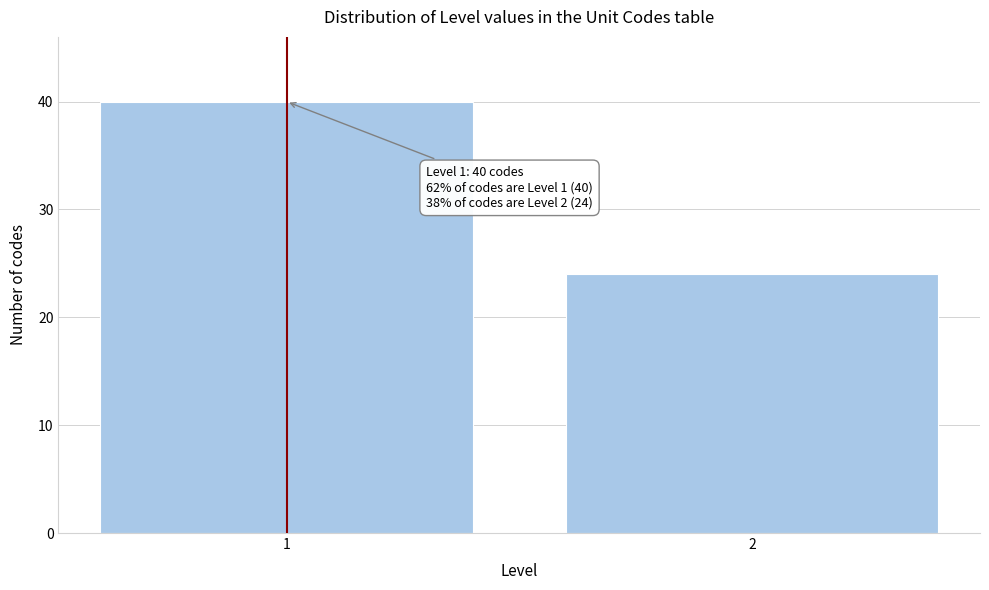

Reading left to right, list all the values displayed in this chart.

1=40	2=24